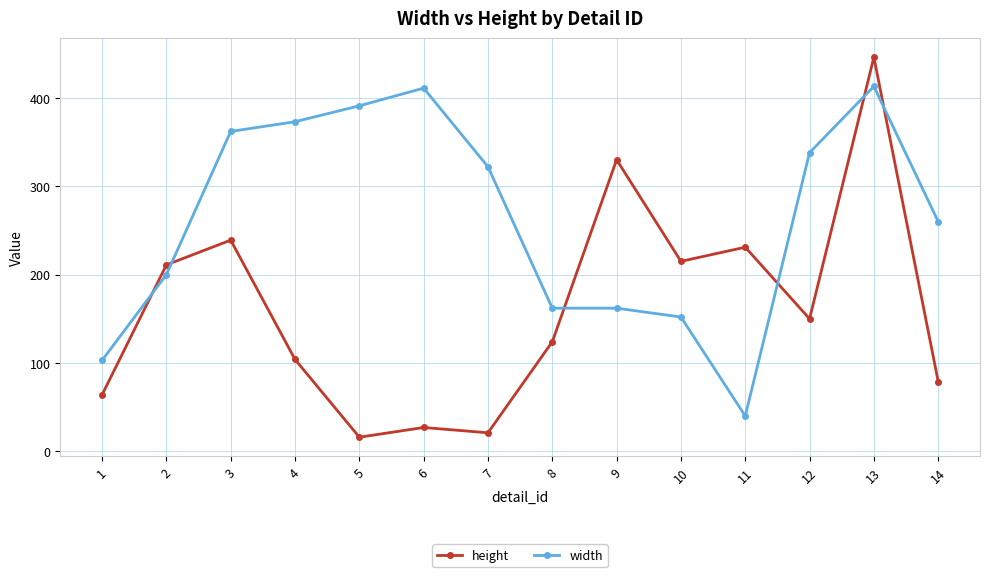

What is the approximate value of width at 5, to the nearest 10?

390